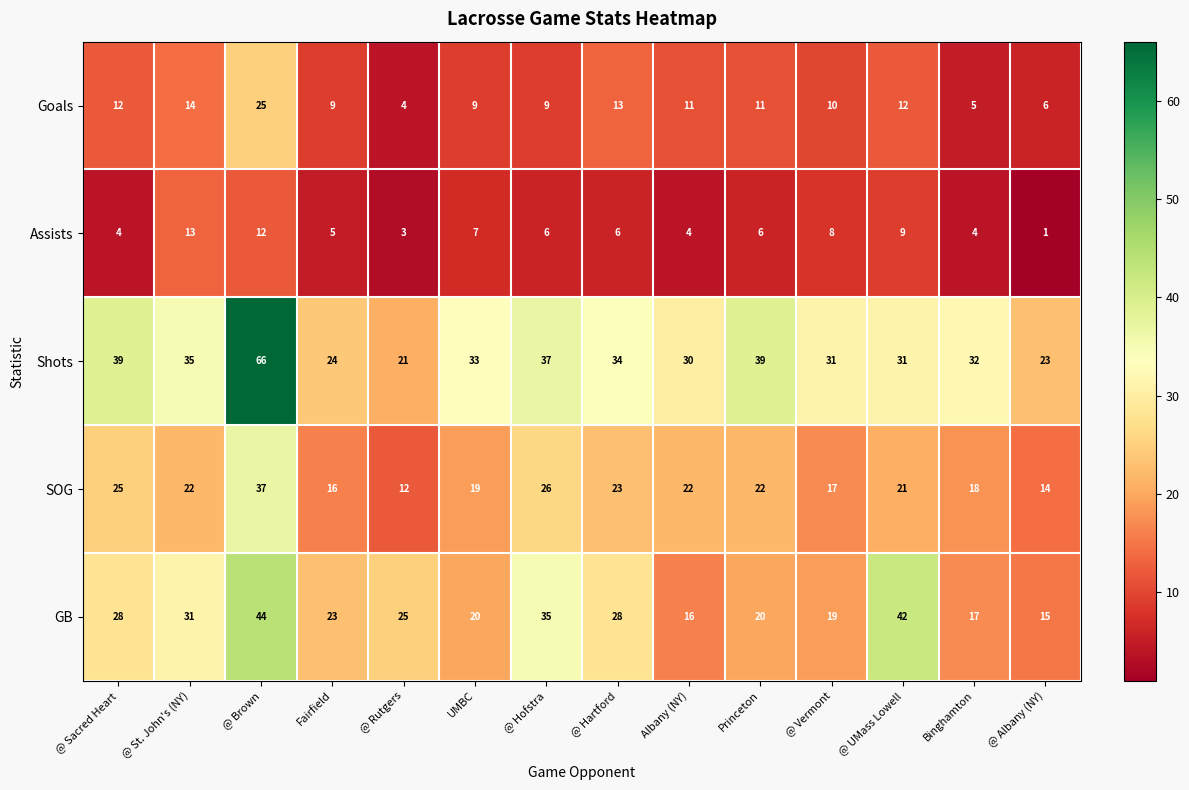

The value of Goals at @ St. John's (NY) is 14. True or false?

True